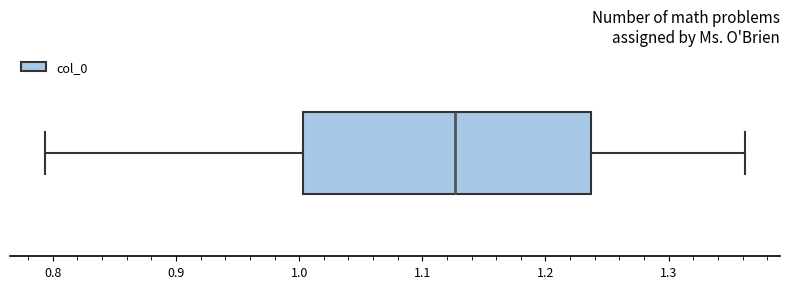

Where is the left edge of the box on the x-axis? The values are not printed on the chart, so give them approximately, as read against the axis.

1.00